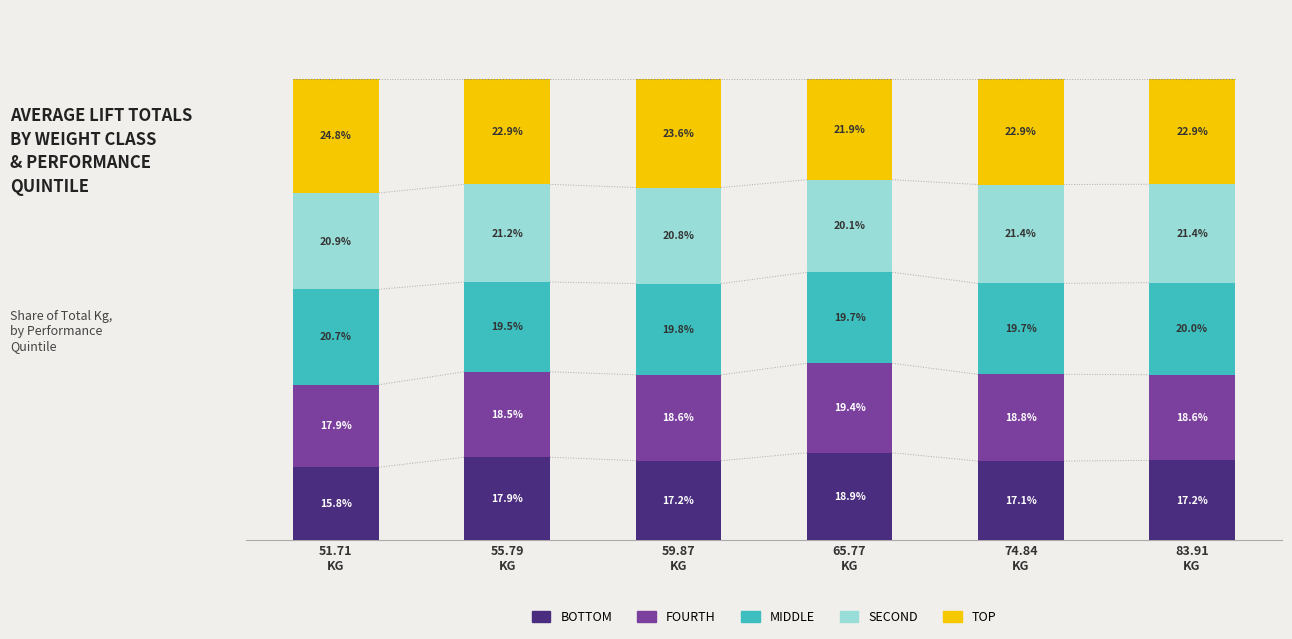

Is the value of FOURTH at 59.87
KG greater than the value of SECOND at 83.91
KG?

No